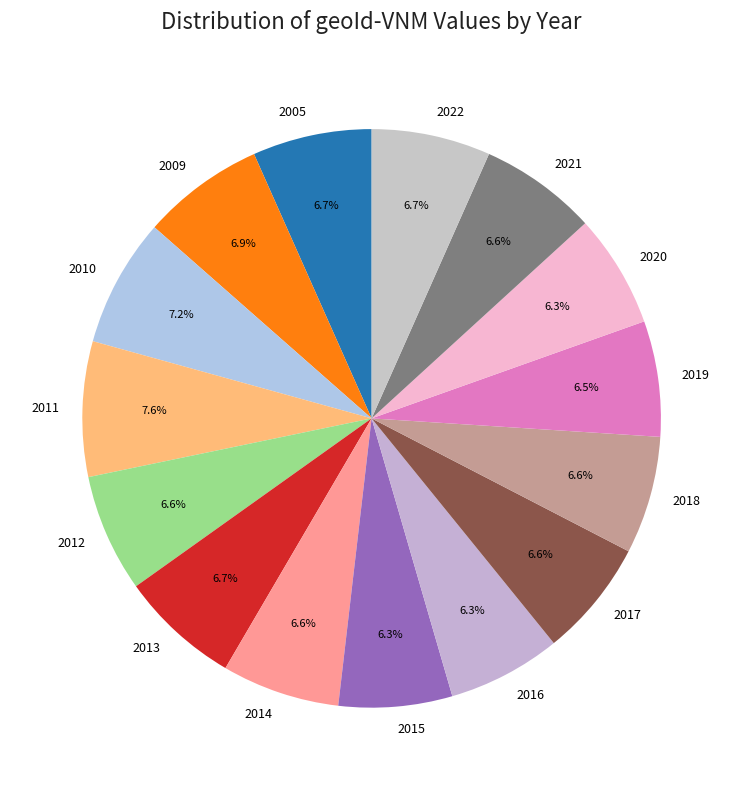

What percentage is NOT represented by 2010?

92.8%